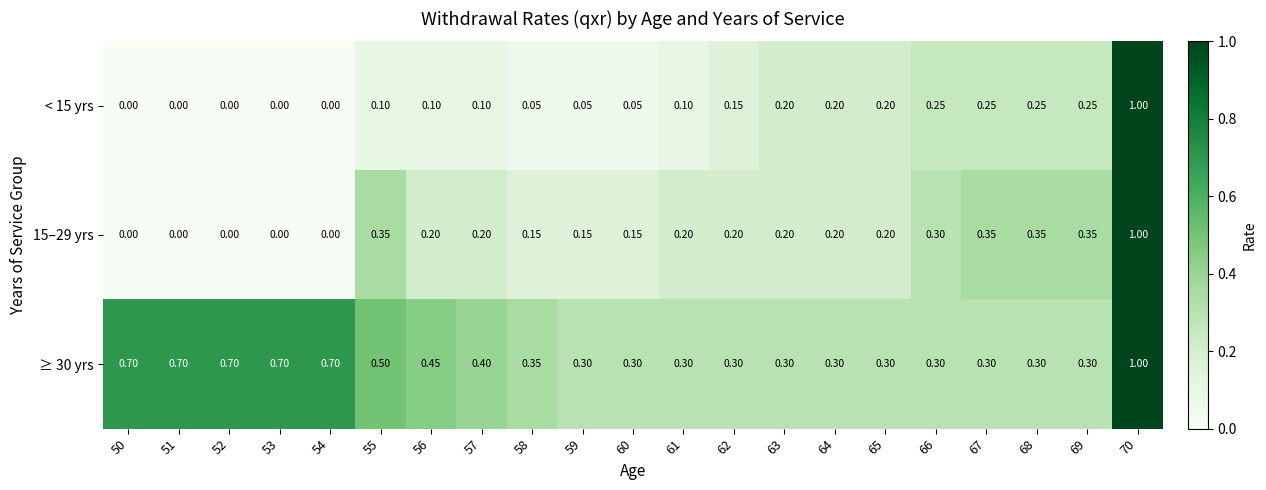

Is the value of 15–29 yrs at 59 greater than the value of < 15 yrs at 65?

No